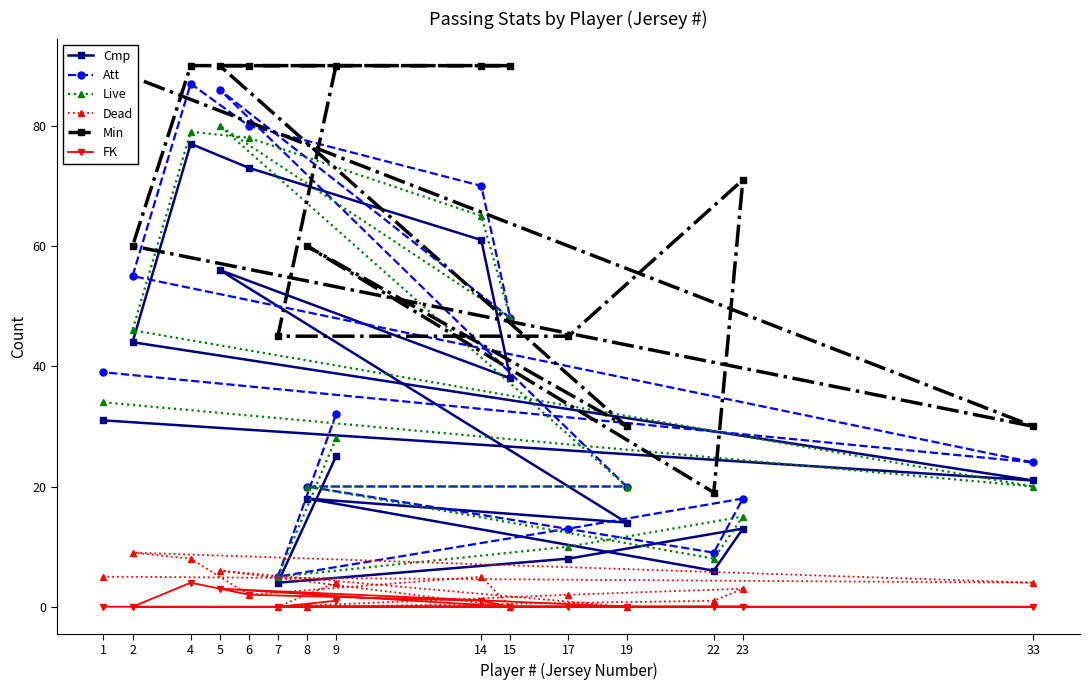

Reading left to right, transcribe all the data shown in this chart.

Cmp: 9=25	7=4	17=8	23=13	22=6	8=18	19=14	5=56	15=38	14=61	6=73	4=77	2=44	33=21	1=31
Att: 9=32	7=5	17=13	23=18	22=9	8=20	19=20	5=86	15=48	14=70	6=80	4=87	2=55	33=24	1=39
Live: 9=28	7=5	17=10	23=15	22=8	8=20	19=20	5=80	15=48	14=65	6=78	4=79	2=46	33=20	1=34
Dead: 9=4	7=0	17=2	23=3	22=1	8=0	19=0	5=6	15=0	14=5	6=2	4=8	2=9	33=4	1=5
Min: 9=90	7=45	17=45	23=71	22=19	8=60	19=30	5=90	15=90	14=90	6=90	4=90	2=60	33=30	1=90
FK: 9=1	7=0	17=0	23=0	22=0	8=0	19=0	5=3	15=0	14=1	6=2	4=4	2=0	33=0	1=0